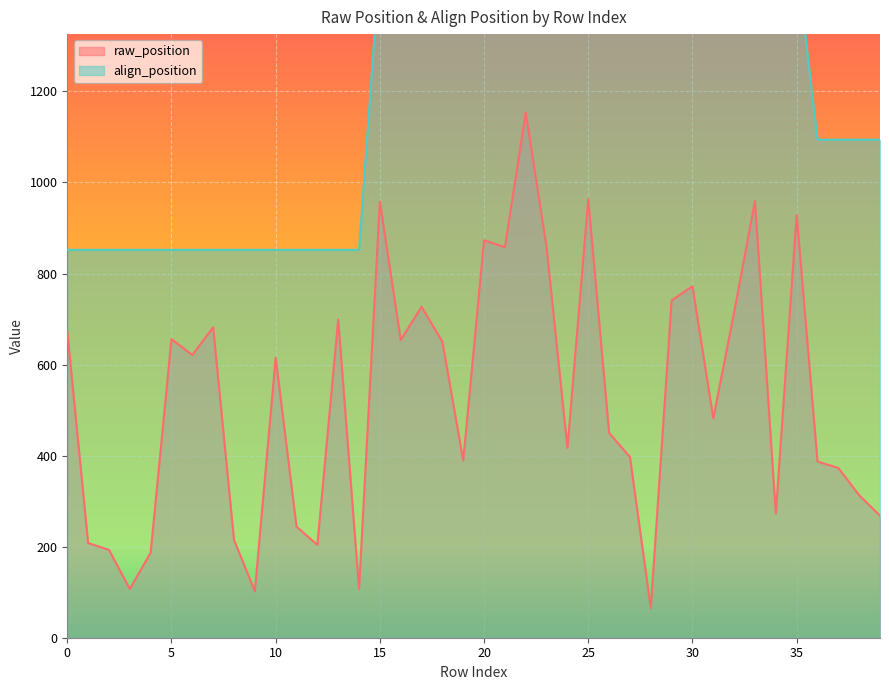

At which label is raw_position closest to 609?

10